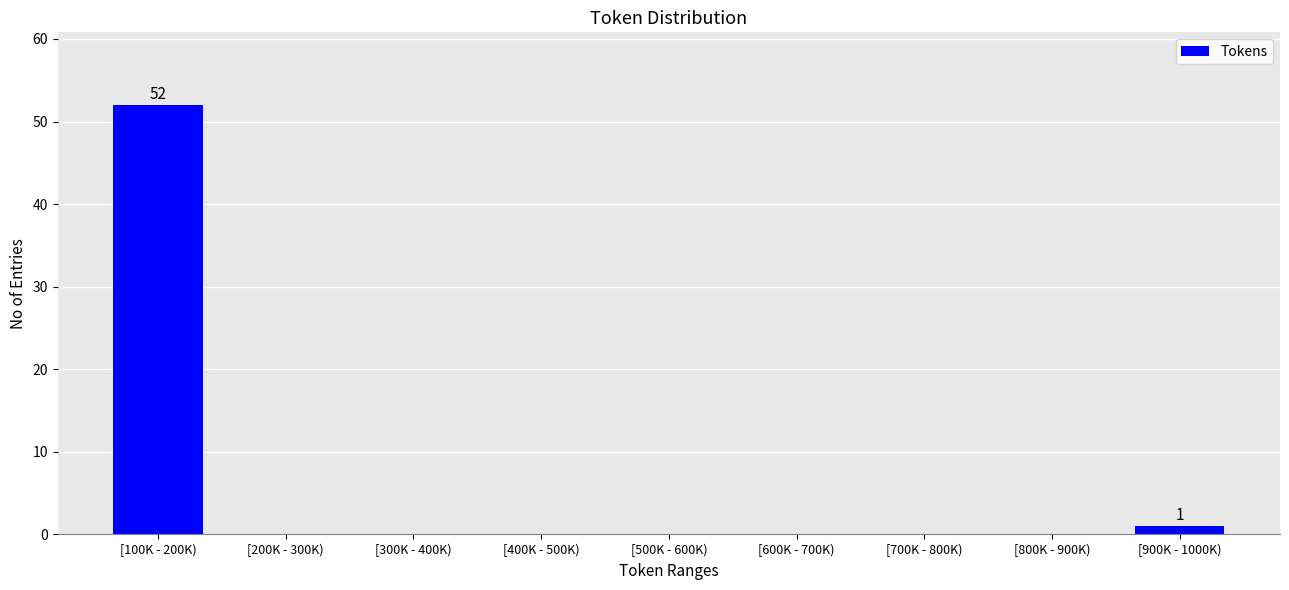

Reading left to right, transcribe all the data shown in this chart.

[100K - 200K)=52	[200K - 300K)=0	[300K - 400K)=0	[400K - 500K)=0	[500K - 600K)=0	[600K - 700K)=0	[700K - 800K)=0	[800K - 900K)=0	[900K - 1000K)=1